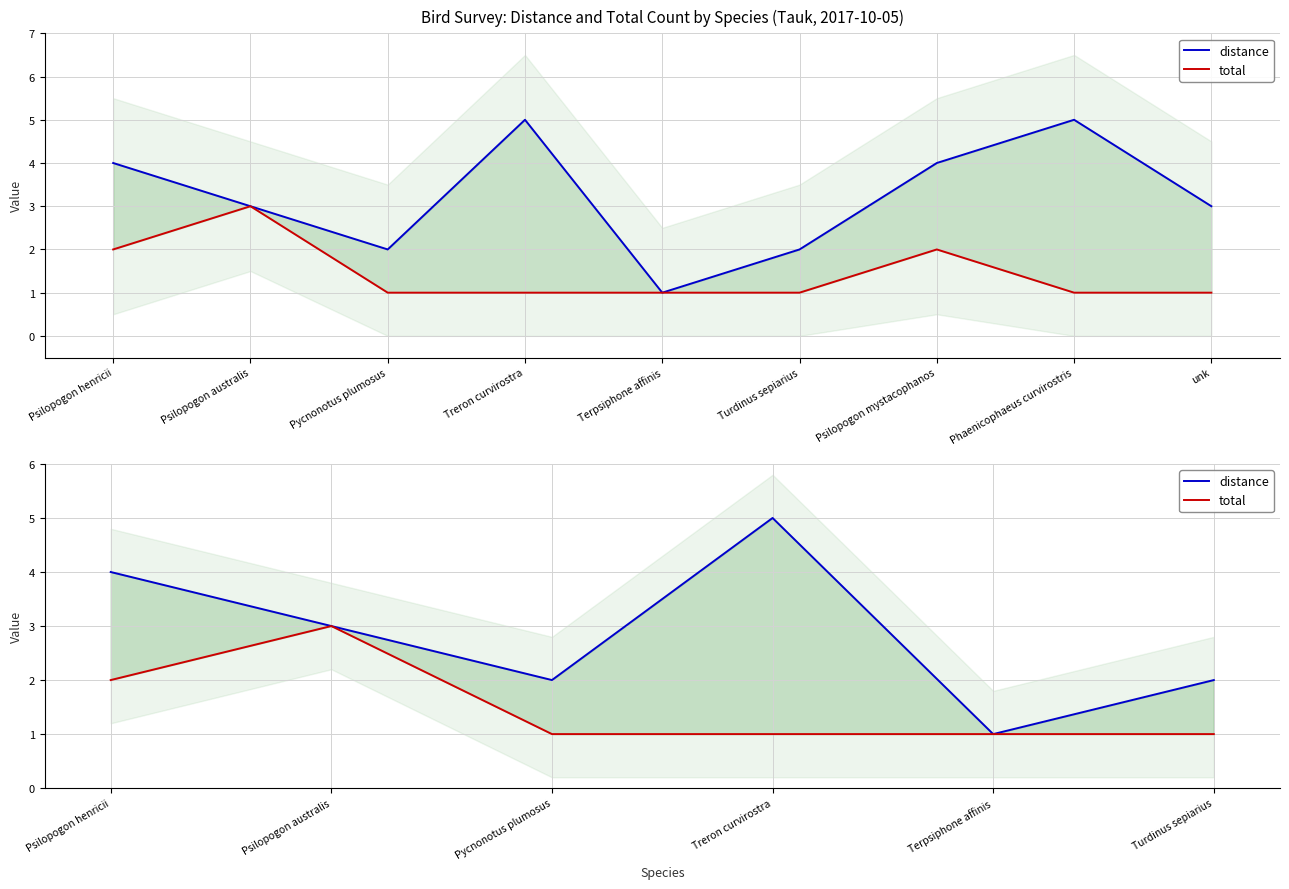

What is the label of the 1st point from the right?

Turdinus sepiarius